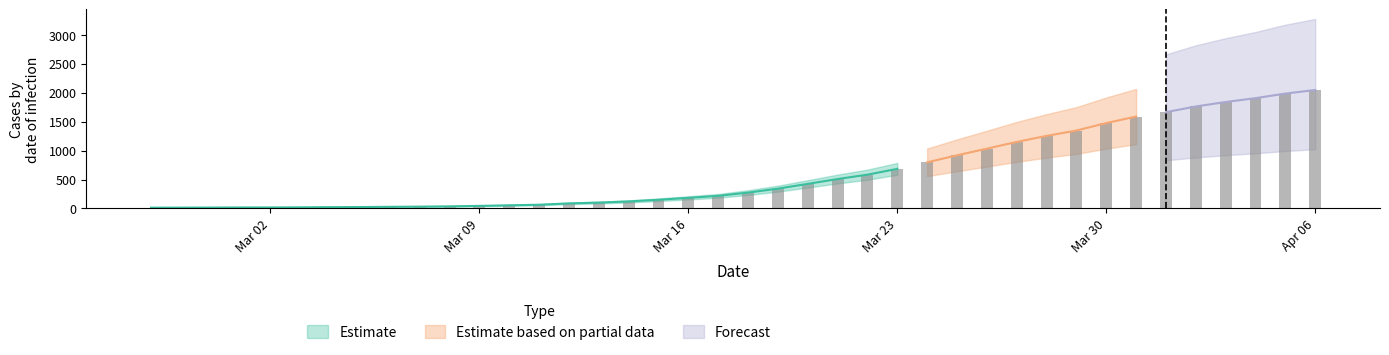

List the series in order of their peak value, lowest first.

Estimate, Estimate based on partial data, Forecast